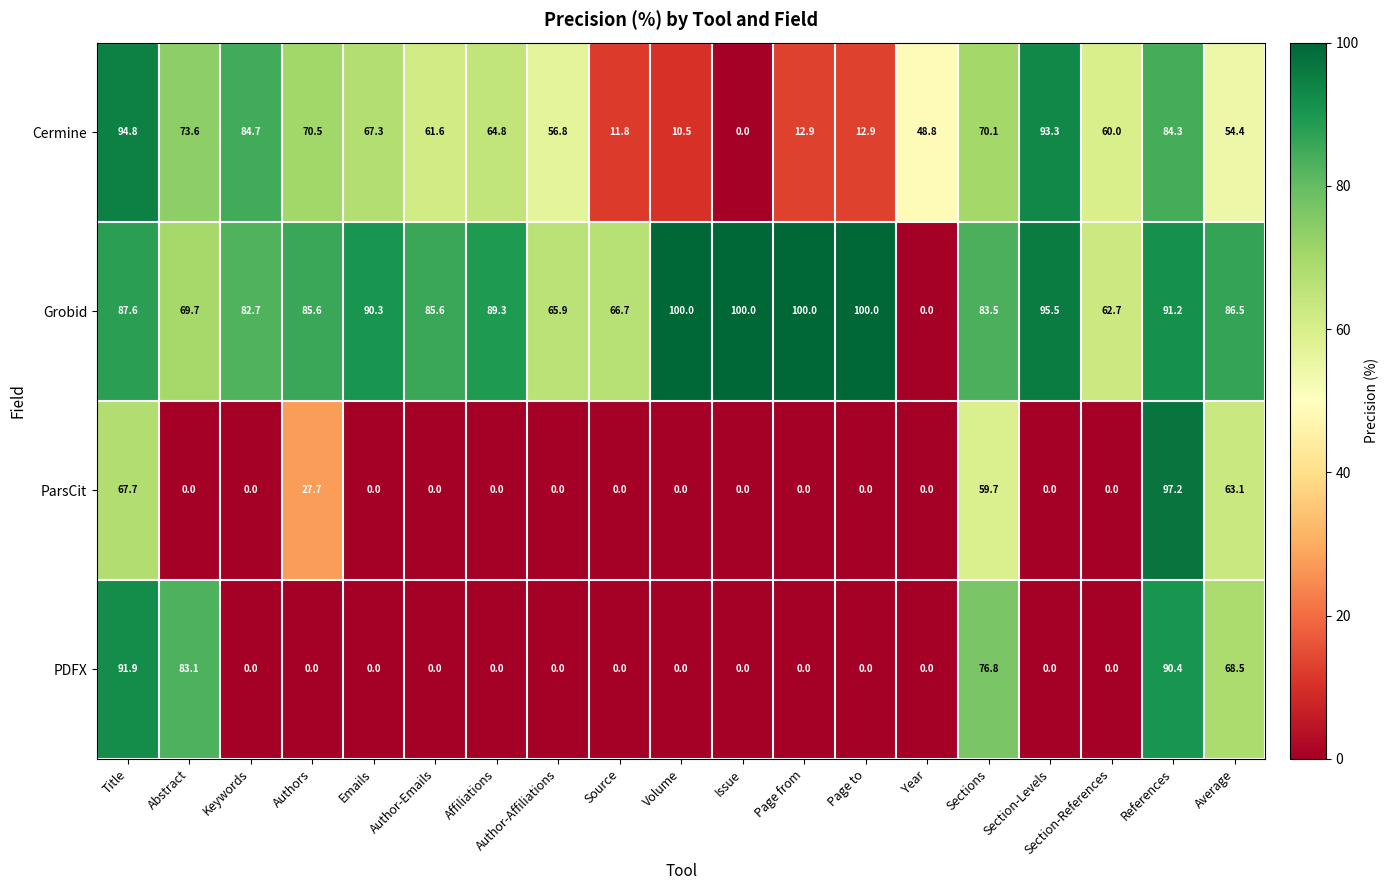

The value of Grobid at Page to is 100.0. True or false?

True